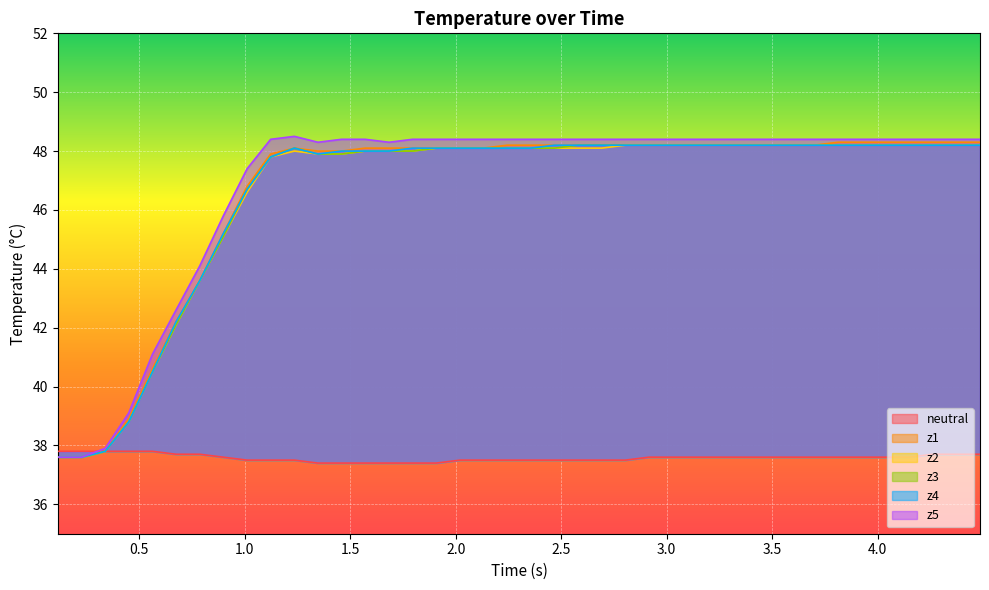

What is the difference between the maximum and minimum values in the z2 series?

10.6